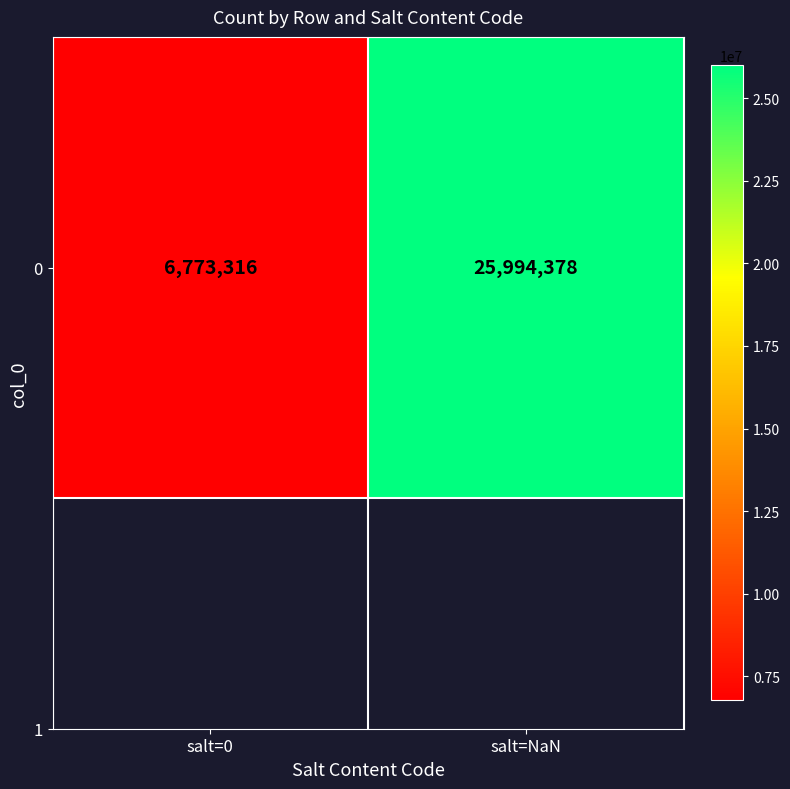

The chart shows a value of 35026125 at salt=NaN. True or false?

False